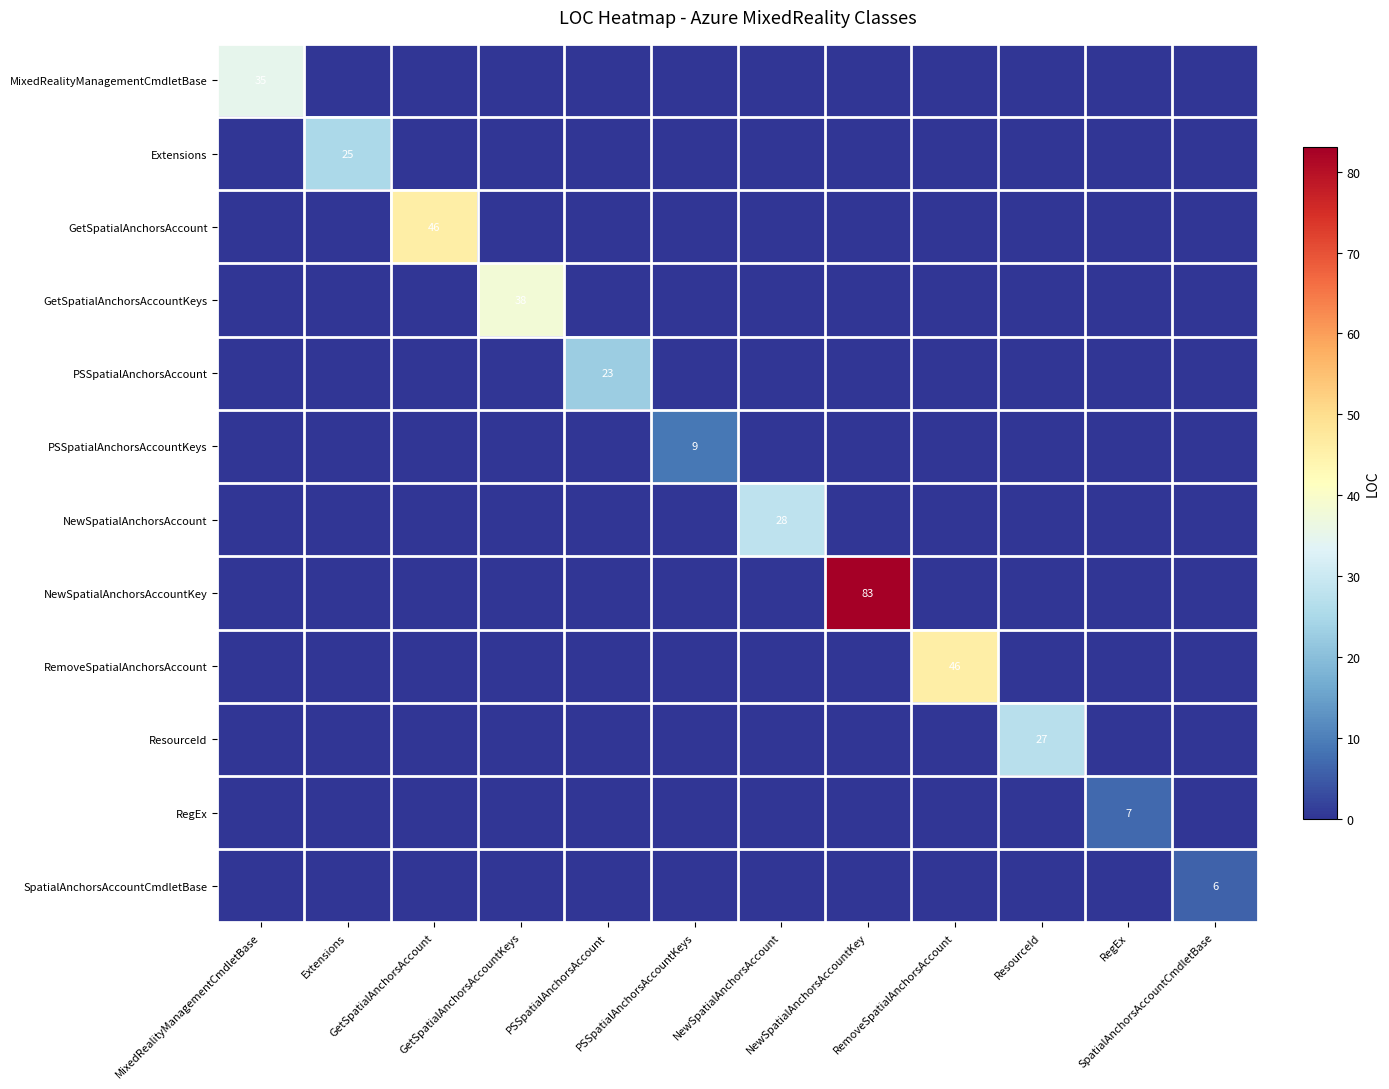

The value of NewSpatialAnchorsAccount at NewSpatialAnchorsAccountKey is 14. True or false?

False